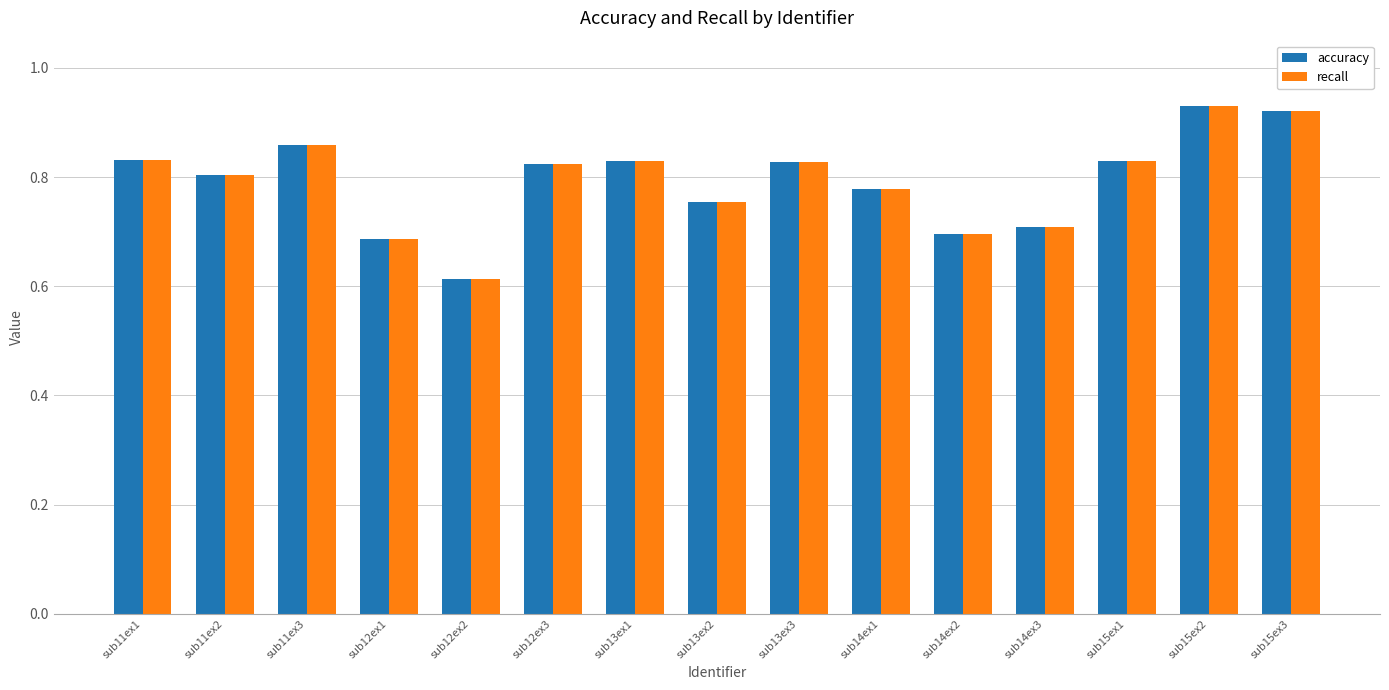

What are all the series names shown in the legend?

accuracy, recall